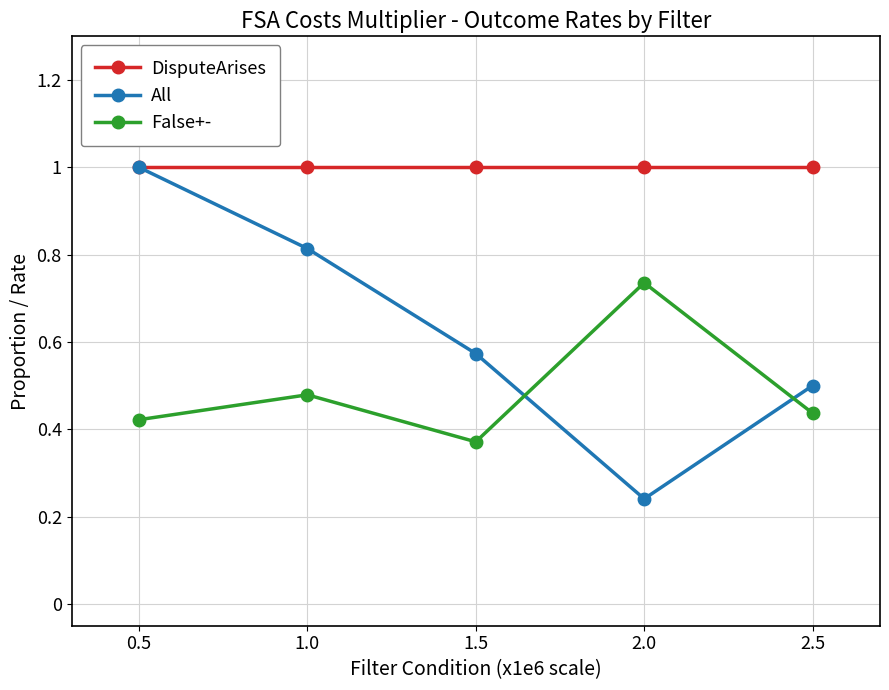

Is it true that DisputeArises equals 1.0 at 1.5?

True